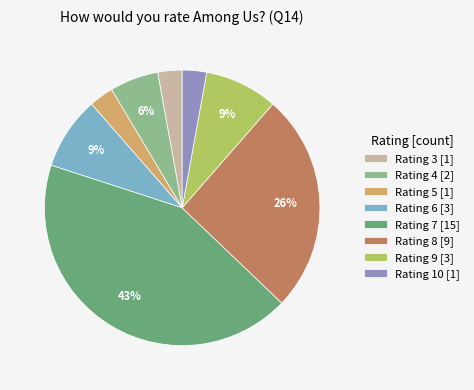

Which category has the biggest portion of the pie?

Rating 7 [15]